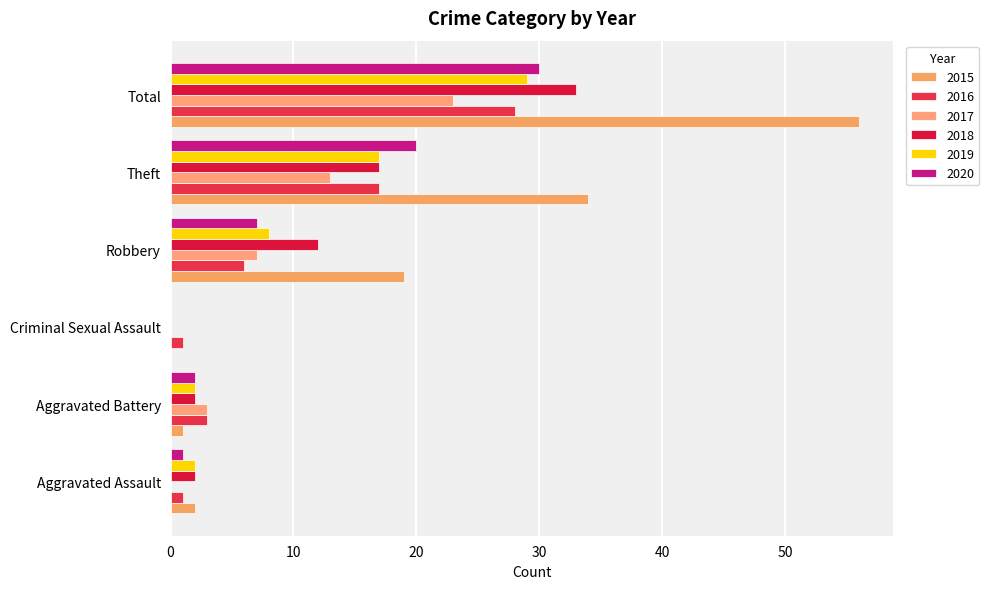

What is the average value of the 2018 series?

11